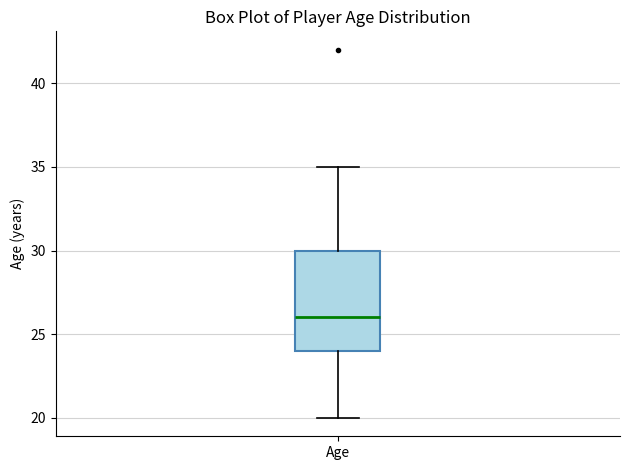

Transcribe this box plot: give where the median line is, the range the box spans, and where the two whiskers end, as read against the y-axis. The values are not printed on the chart, so give them approximately, as read against the axis.

median 26, box 24 to 30, whiskers 20 to 35